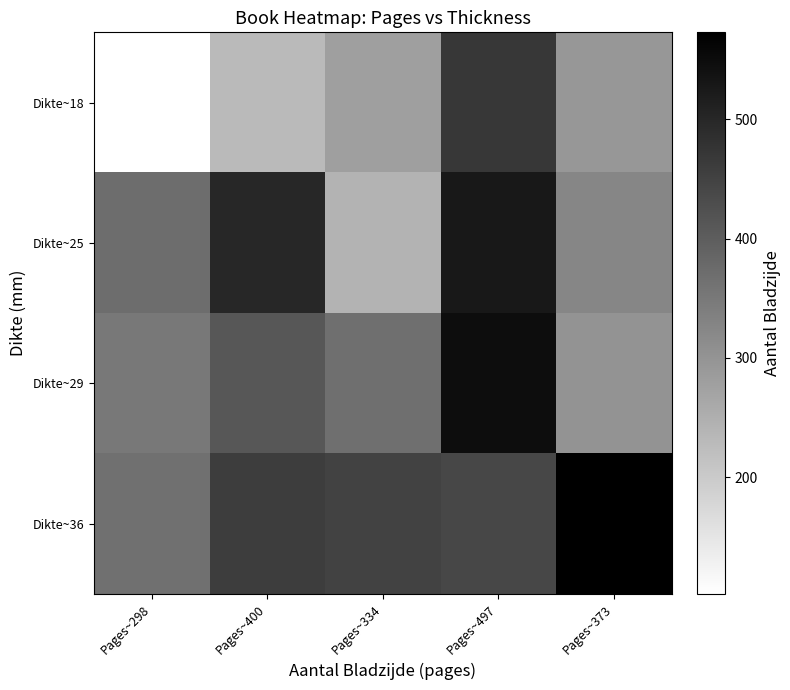

What is the sum of the Dikte~18 values at Pages~334 and Pages~298?

382